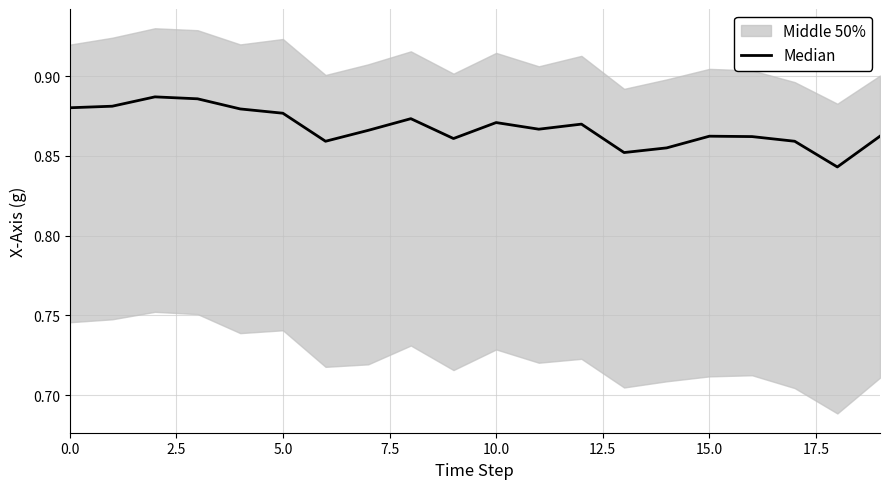

What is the value of the 2nd point from the left?

0.9